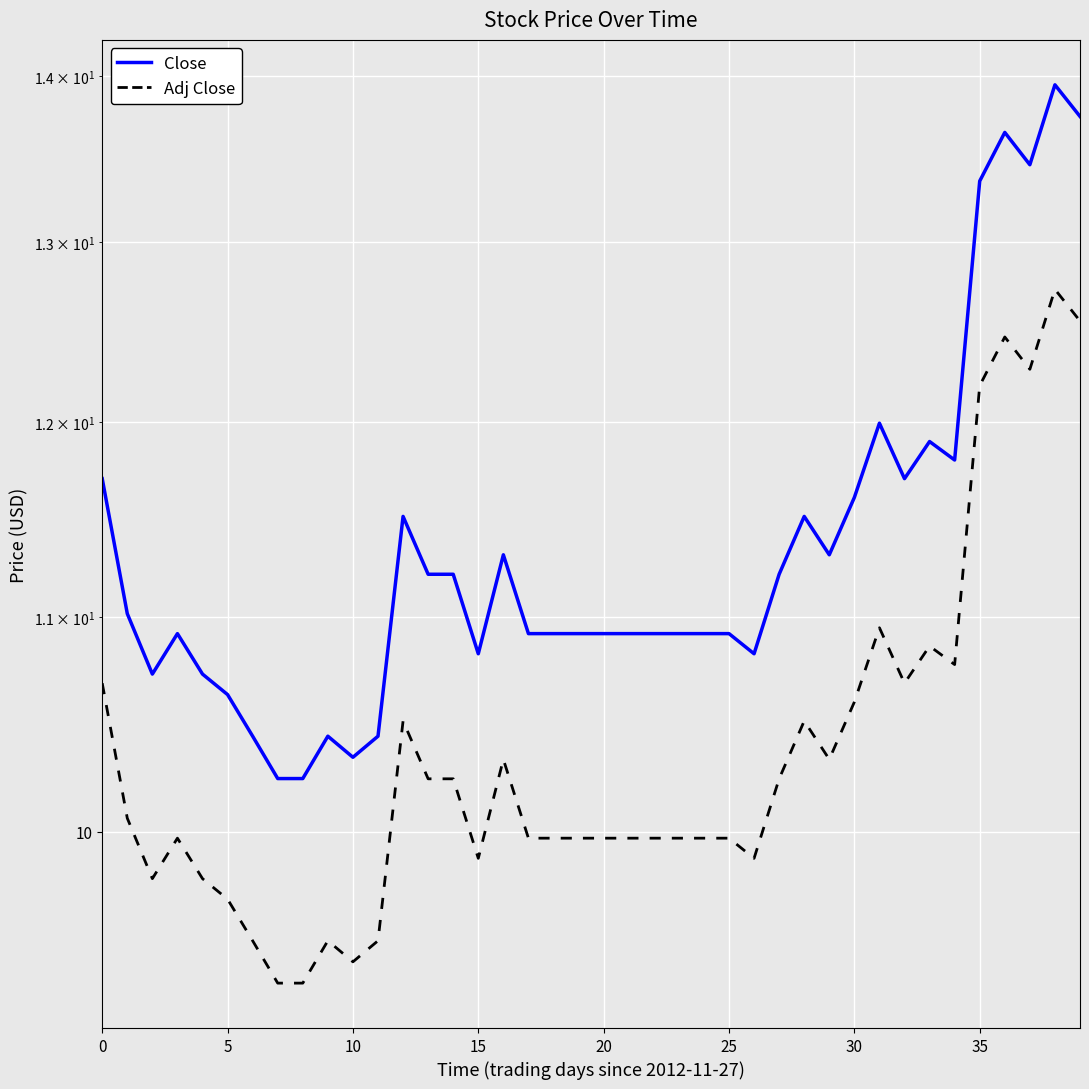

What is the lowest value of the Adj Close series?

9.3